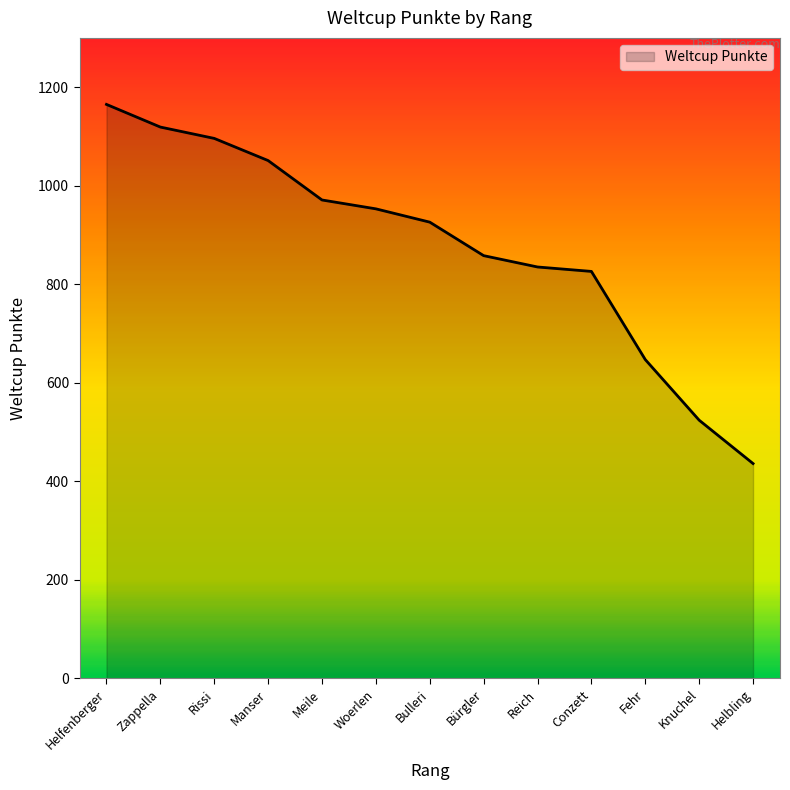

What is the difference between the maximum and minimum values?

729